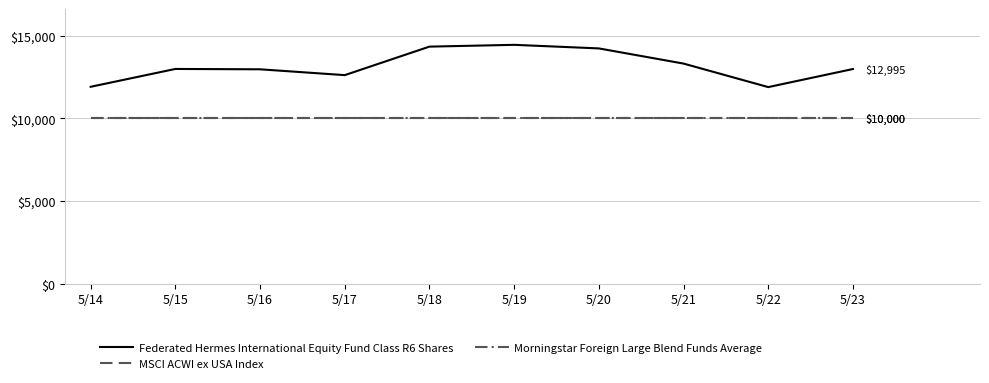

Reading right to left, extract all data points from this chart.

Federated Hermes International Equity Fund Class R6 Shares: 12994.6	11899.2	13323.8	14242.2	14459.4	14350.7	12624.4	12977.3	12998.7	11917.8
MSCI ACWI ex USA Index: 10000.0	10000.0	10000.0	10000.0	10000.0	10000.0	10000.0	10000.0	10000.0	10000.0
Morningstar Foreign Large Blend Funds Average: 10000.0	10000.0	10000.0	10000.0	10000.0	10000.0	10000.0	10000.0	10000.0	10000.0